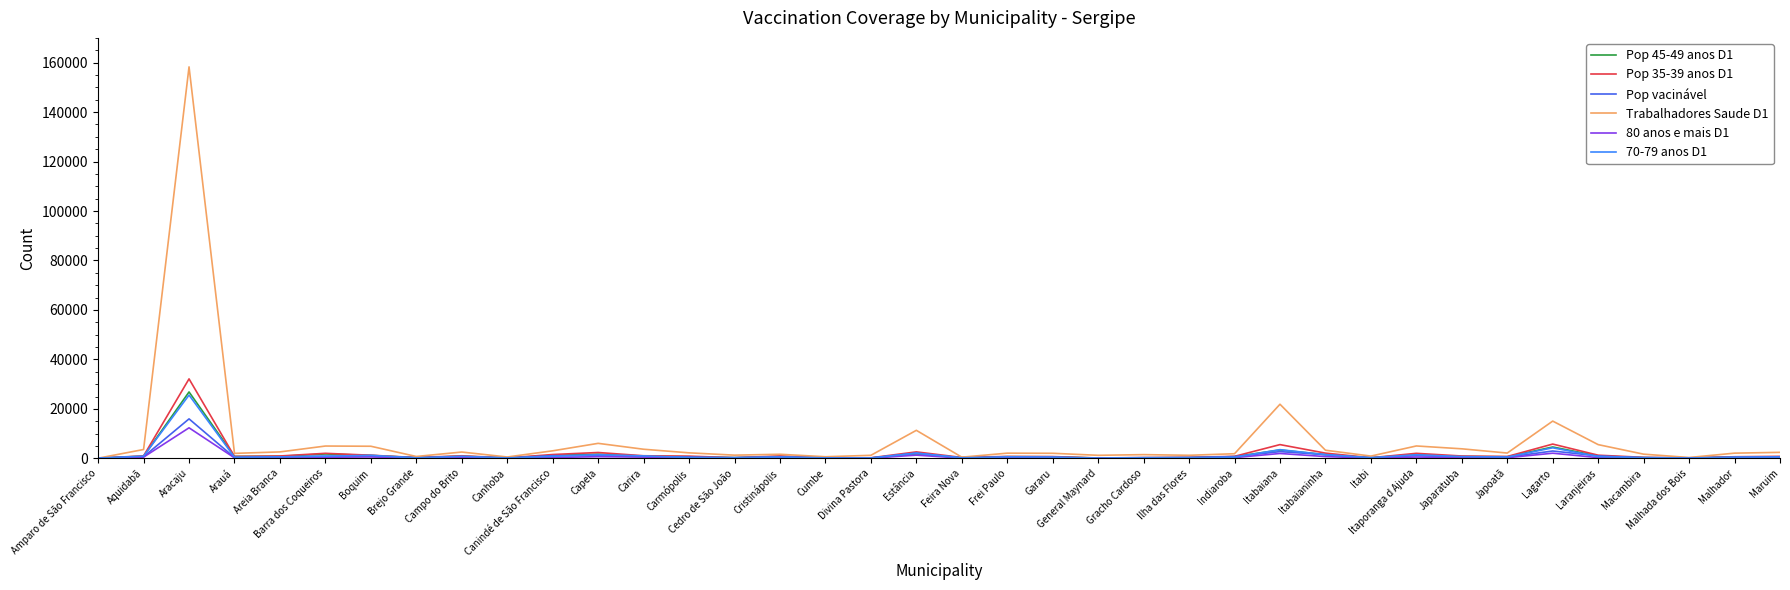

What is the minimum value shown in the chart?

45